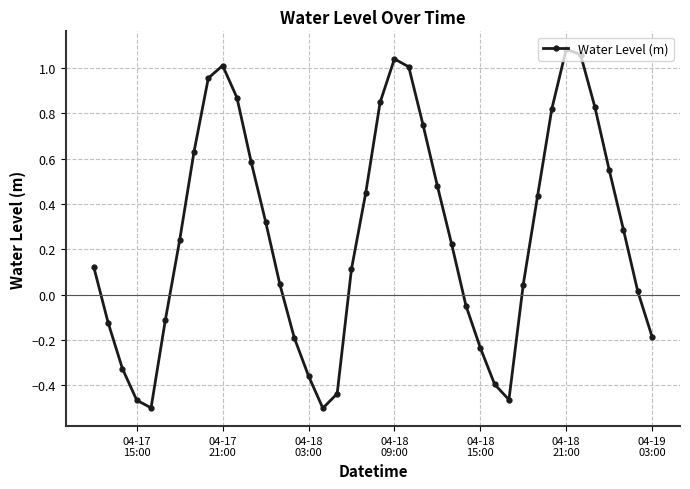

How many series are shown in this chart?

1